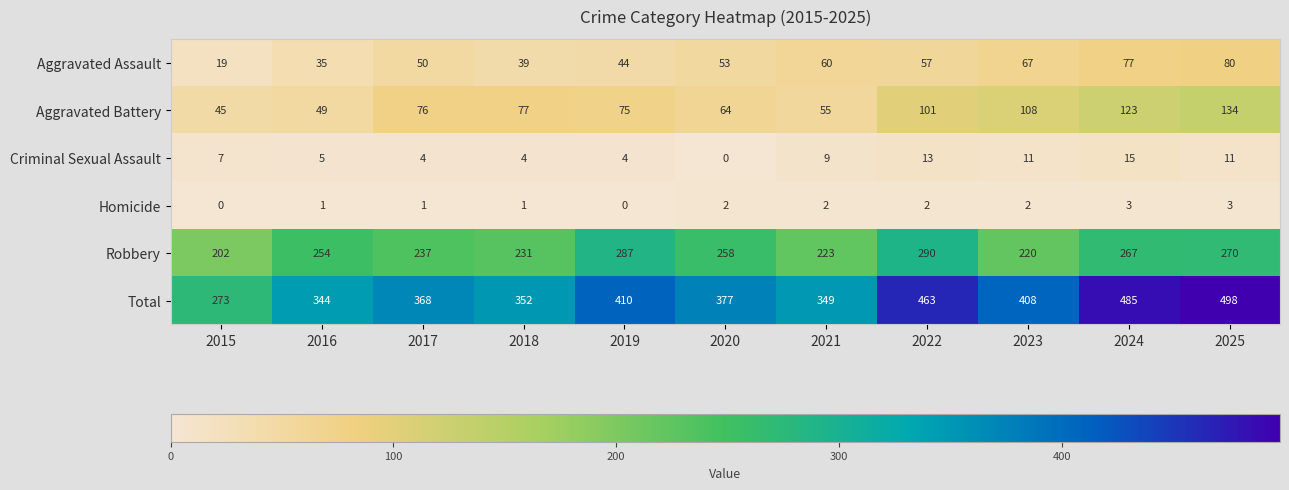

What is the approximate value of Aggravated Battery at 2020?

64